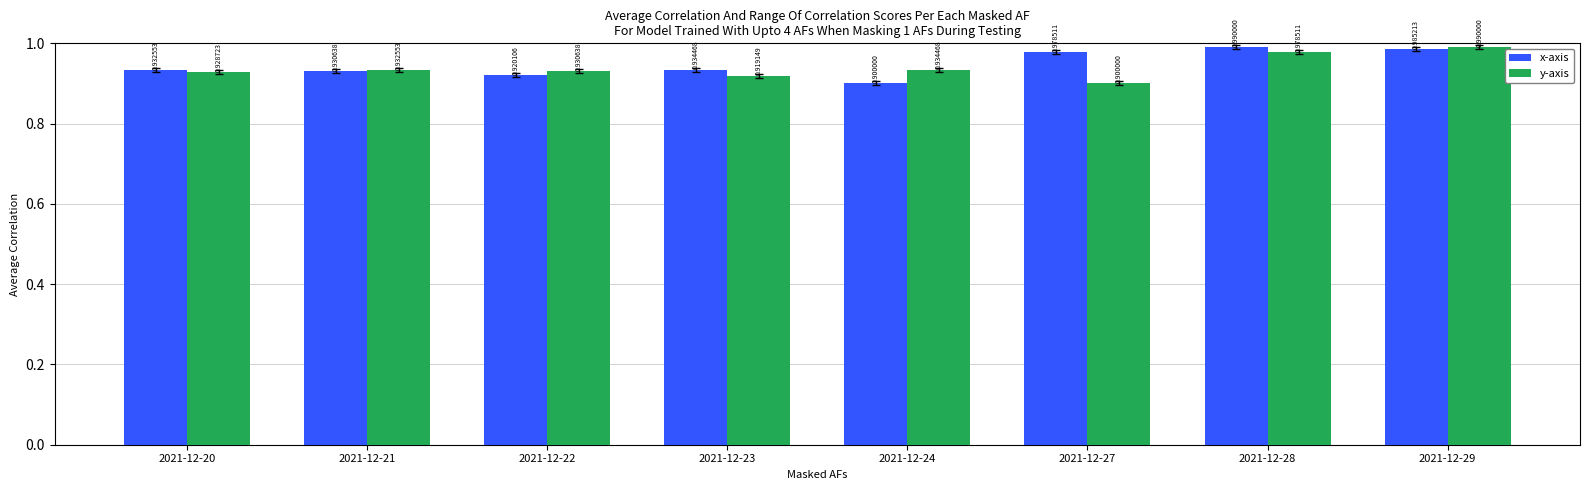

List the labels in order of y-axis value, largest first.

2021-12-29, 2021-12-28, 2021-12-24, 2021-12-21, 2021-12-22, 2021-12-20, 2021-12-23, 2021-12-27